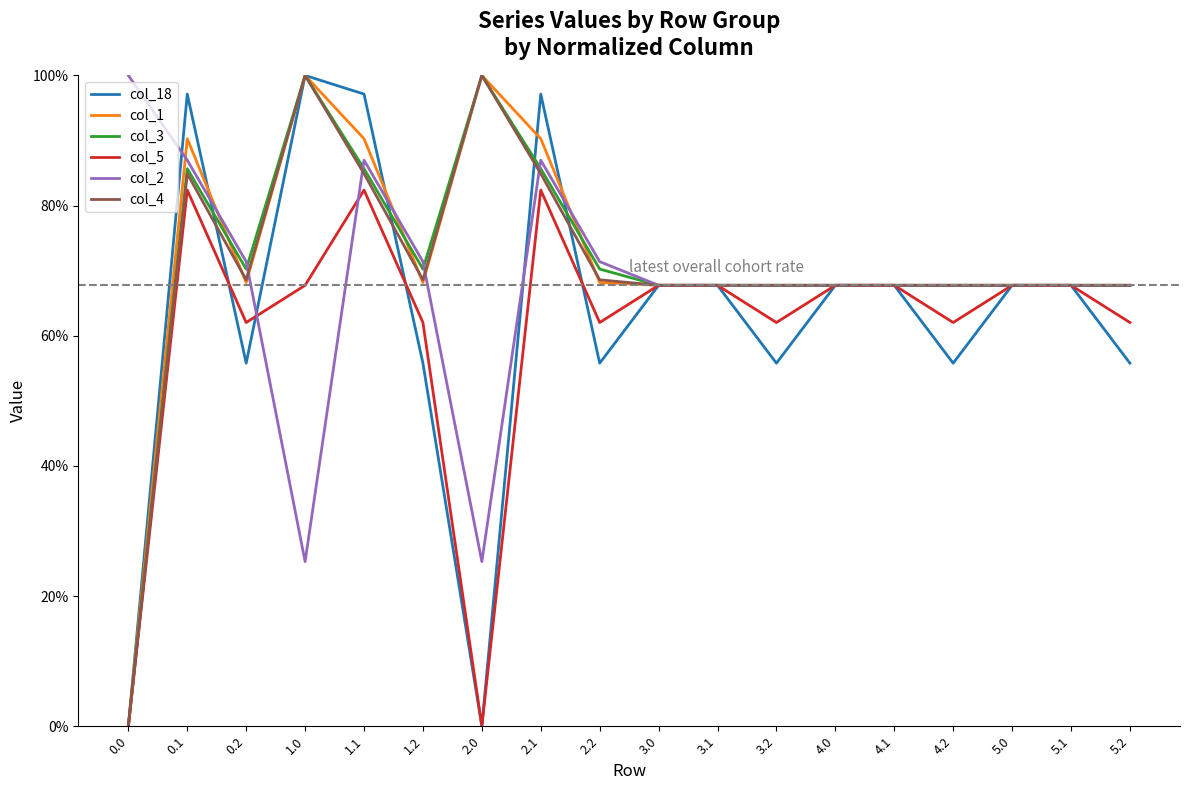

True or false: col_4 and col_5 intersect in this chart.

False